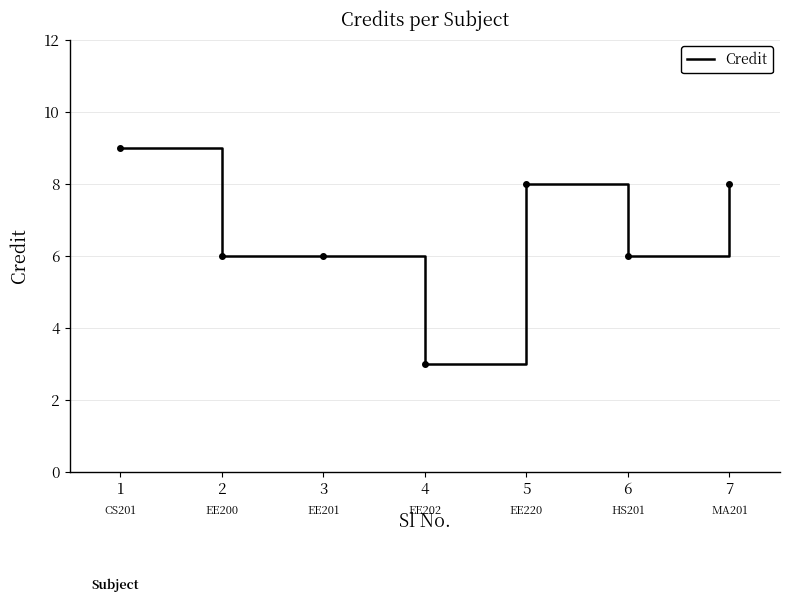

The chart shows a value of 2 at 4. True or false?

False